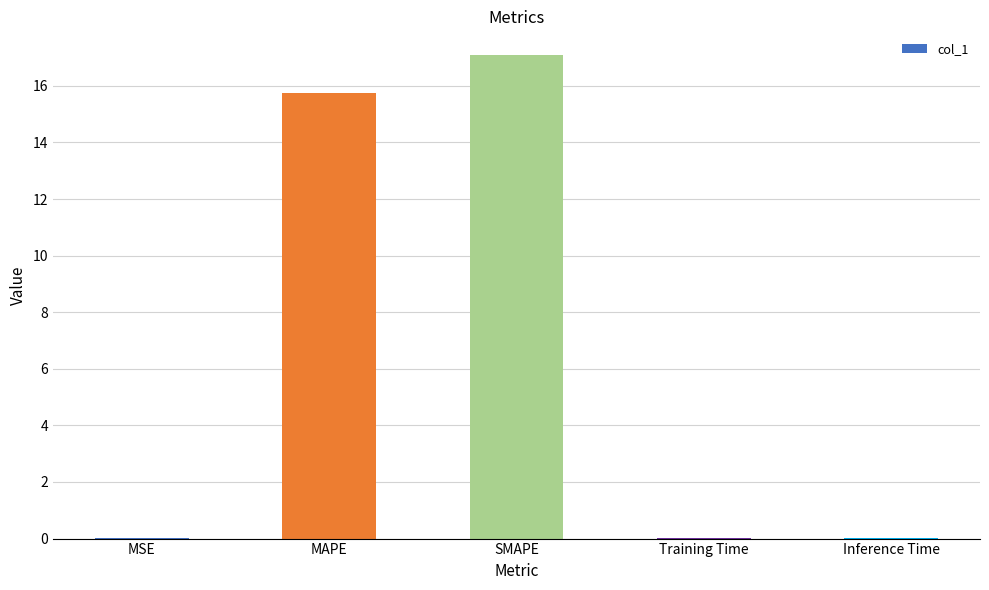

Which label corresponds to the largest value in the chart?

SMAPE